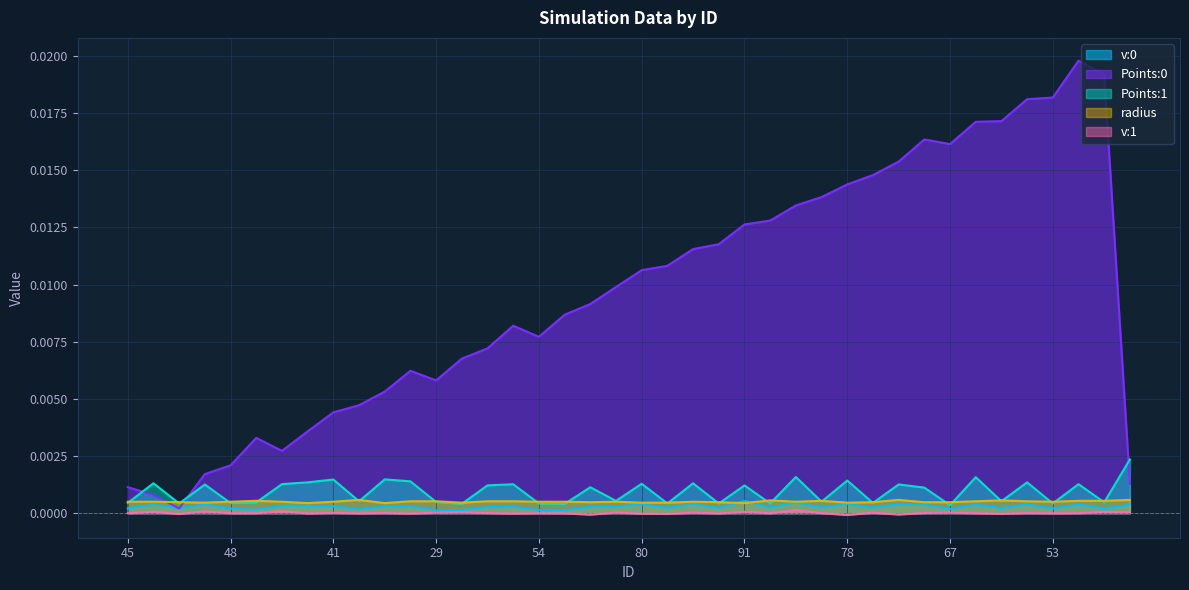

The value of v:1 at 21 is -0.0. True or false?

False